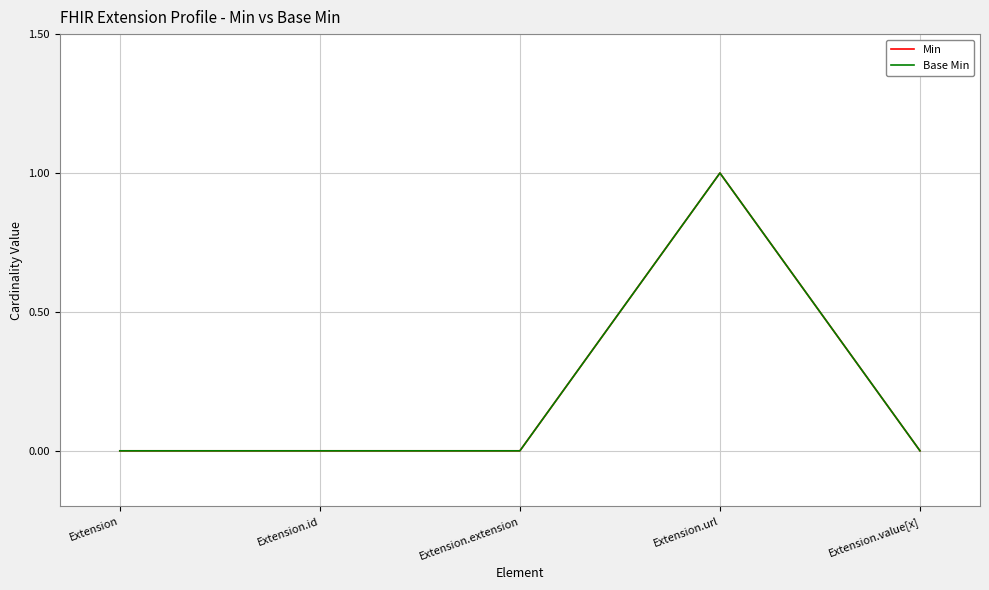

Is this an area chart (filled region under the line)?

No